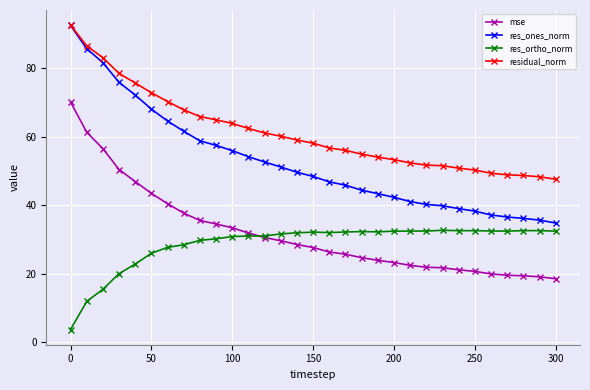

Which series has the largest range (max minus min)?

res_ones_norm